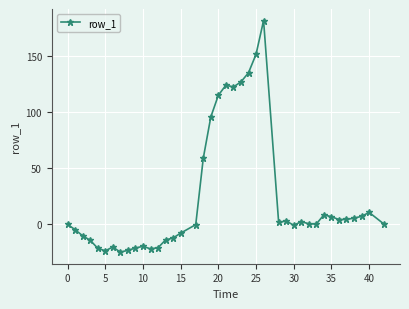

What is the difference between the maximum and minimum values?

206.2